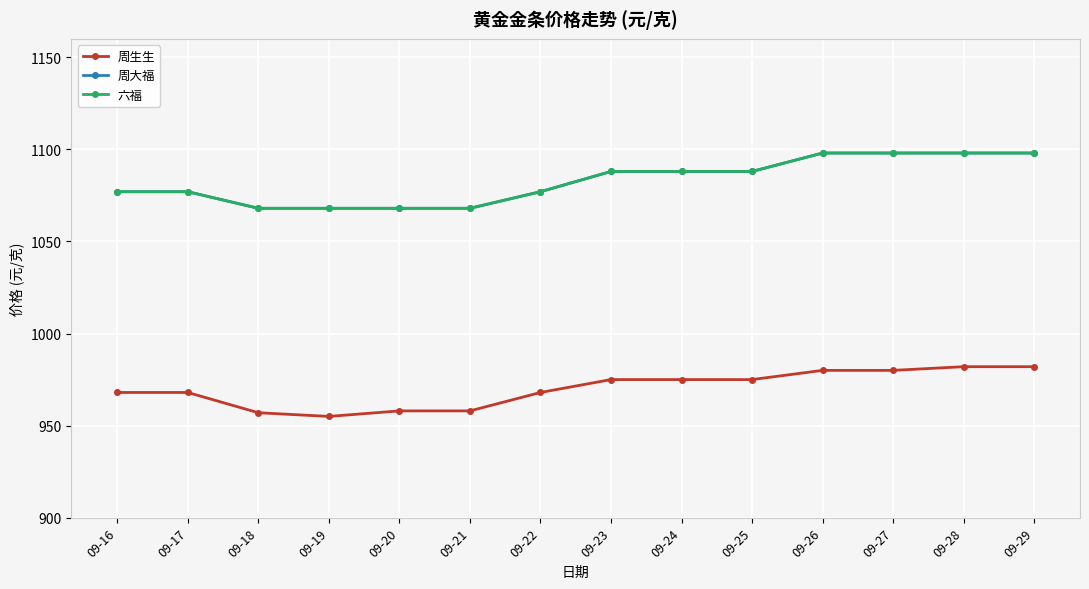

How many 六福 values are between 1068 and 1098?

14